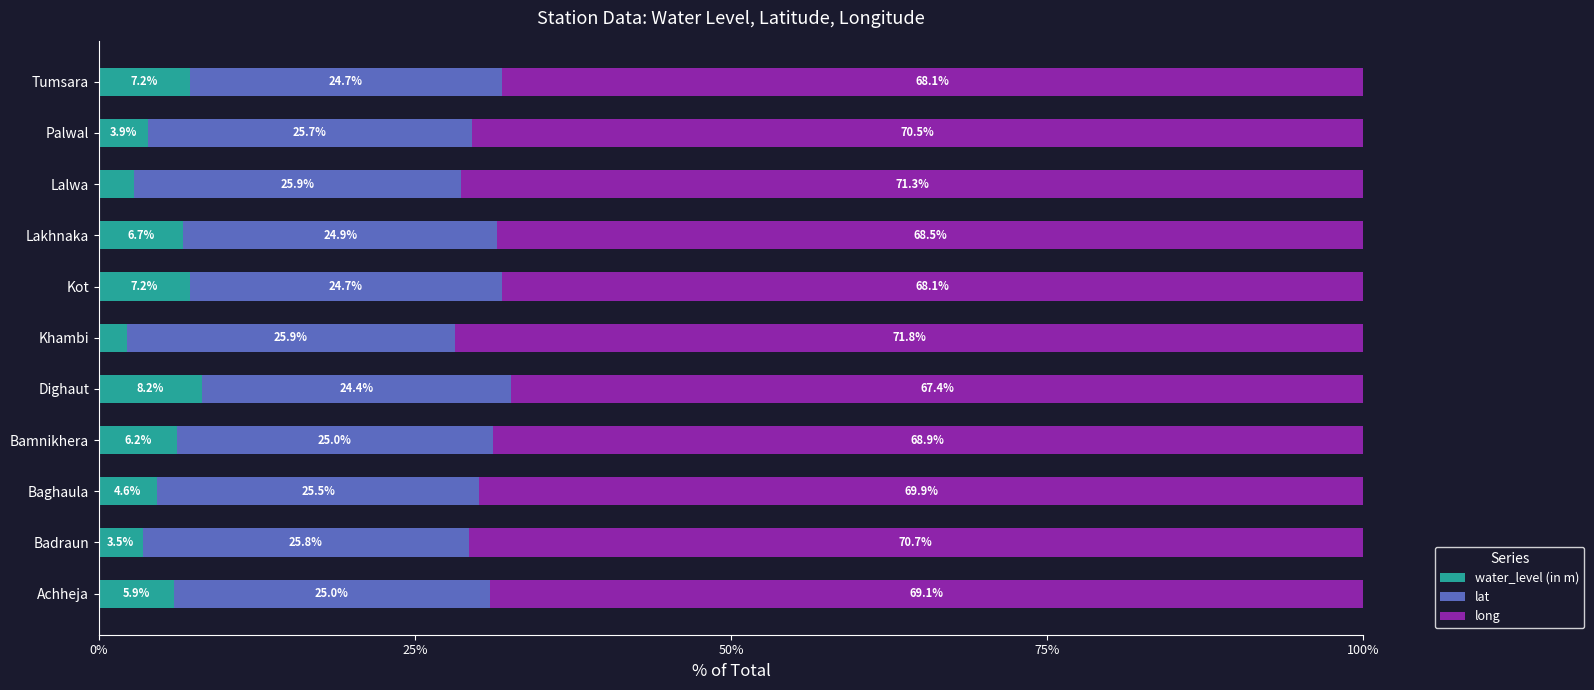

What is the highest value of the water_level (in m) series?

8.2